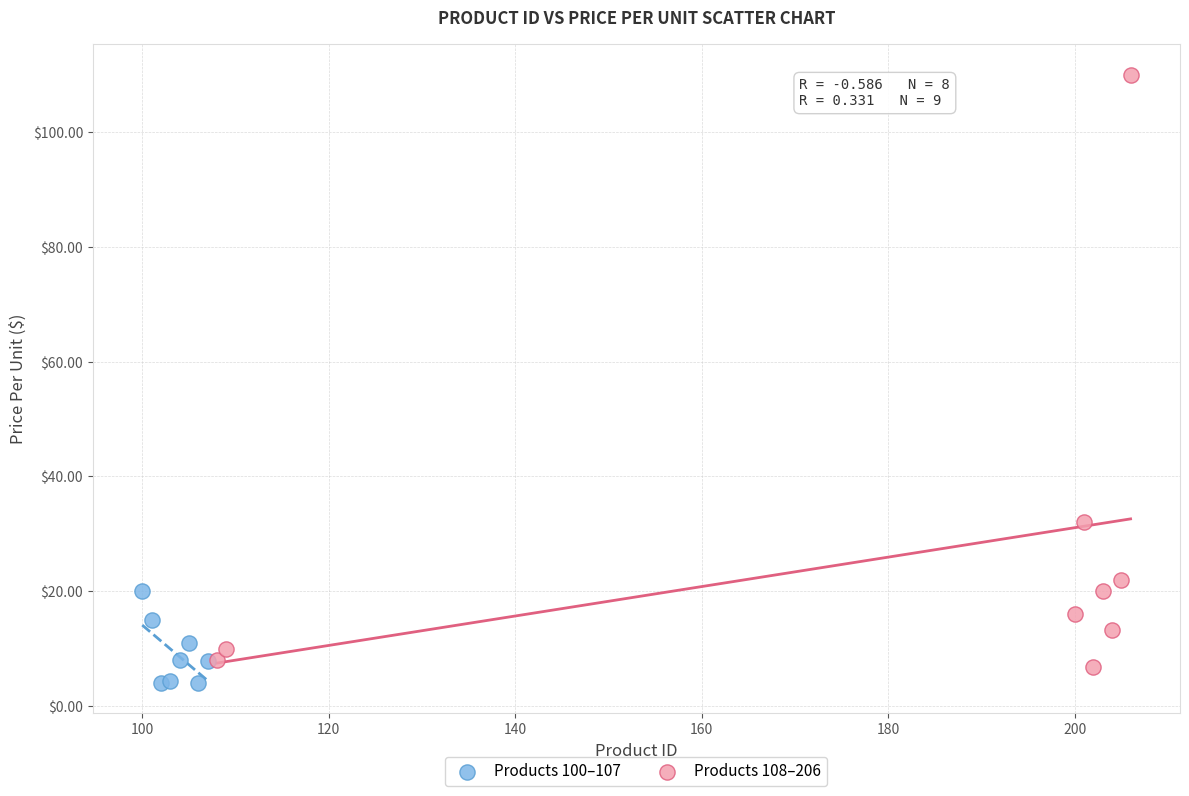

What are all the series names shown in the legend?

Products 100–107, Products 108–206